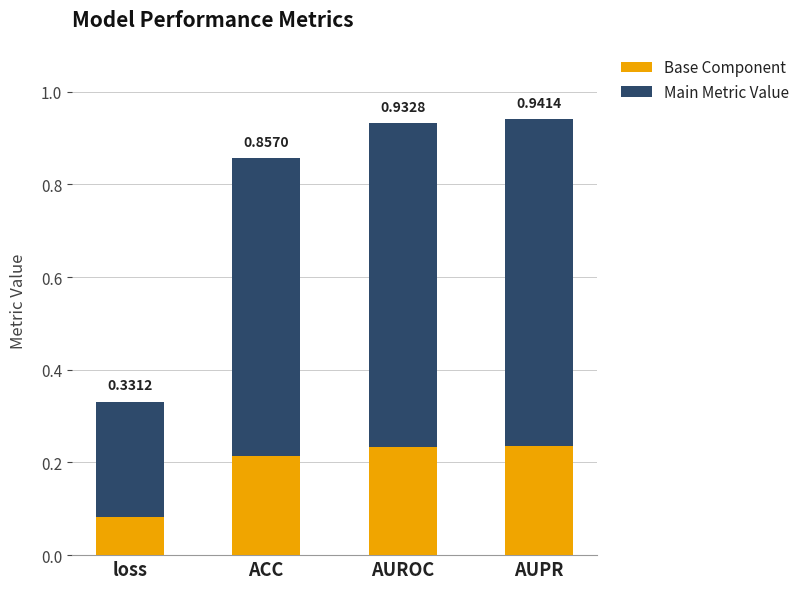

What are all the series names shown in the legend?

Base Component, Main Metric Value